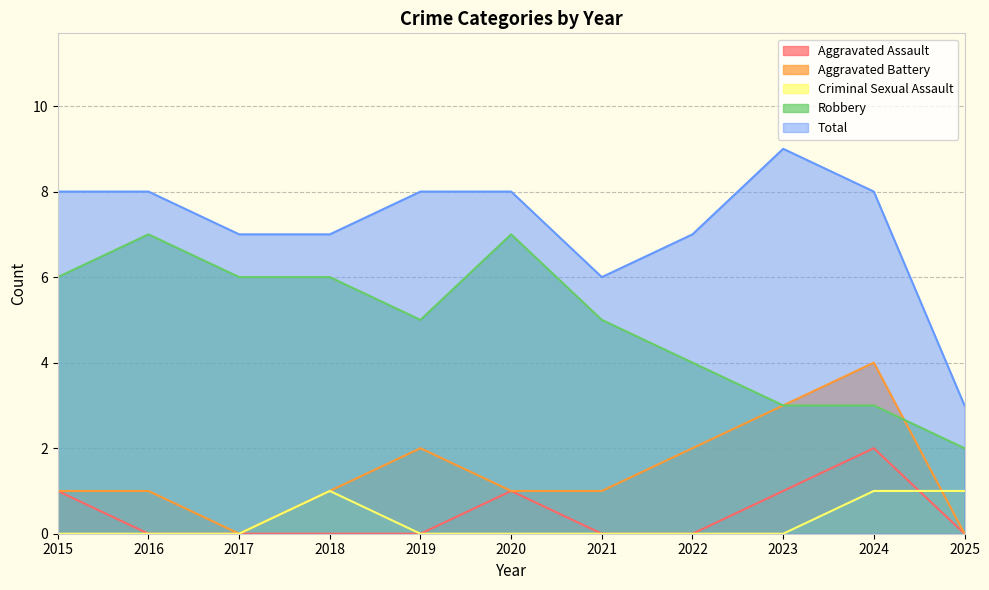

In Aggravated Battery, how many points are lower than both neighbors (excluding endpoints)?

1